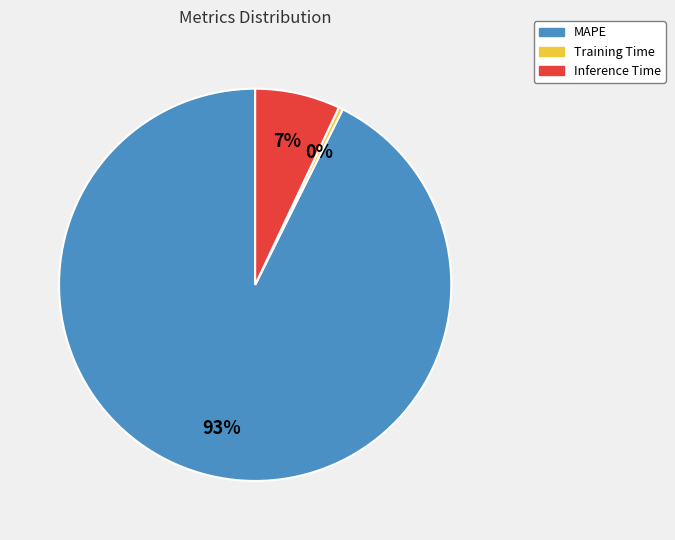

Which category has the biggest portion of the pie?

MAPE